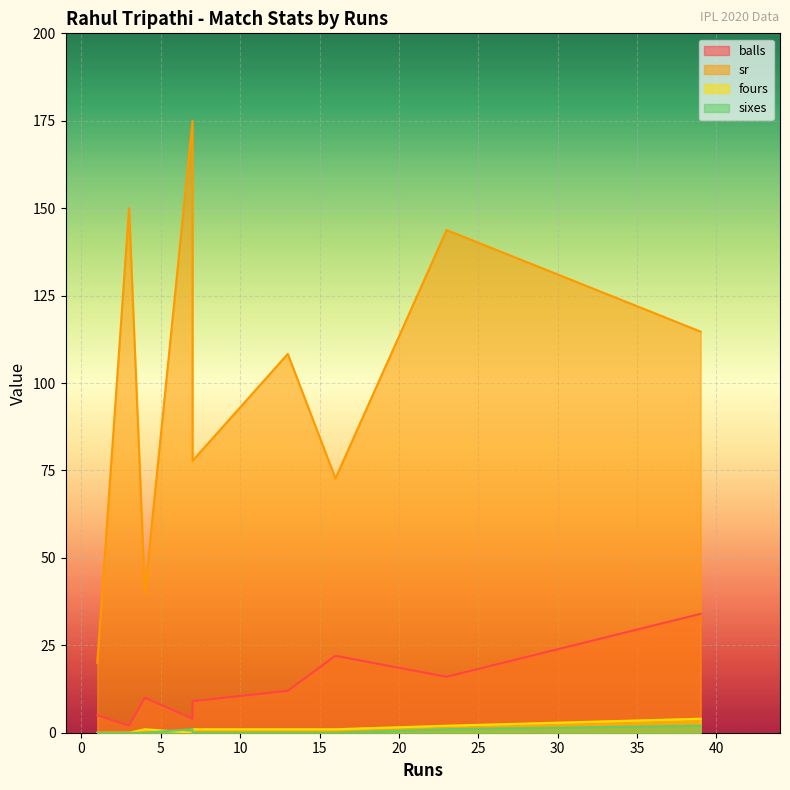

How many lines are shown in the chart?

4